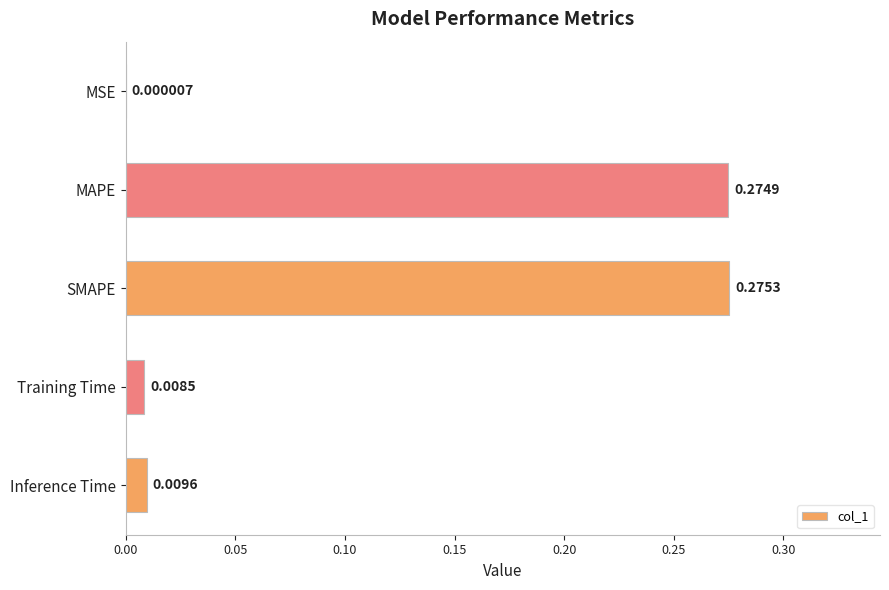

What is the sum of all values?

0.6